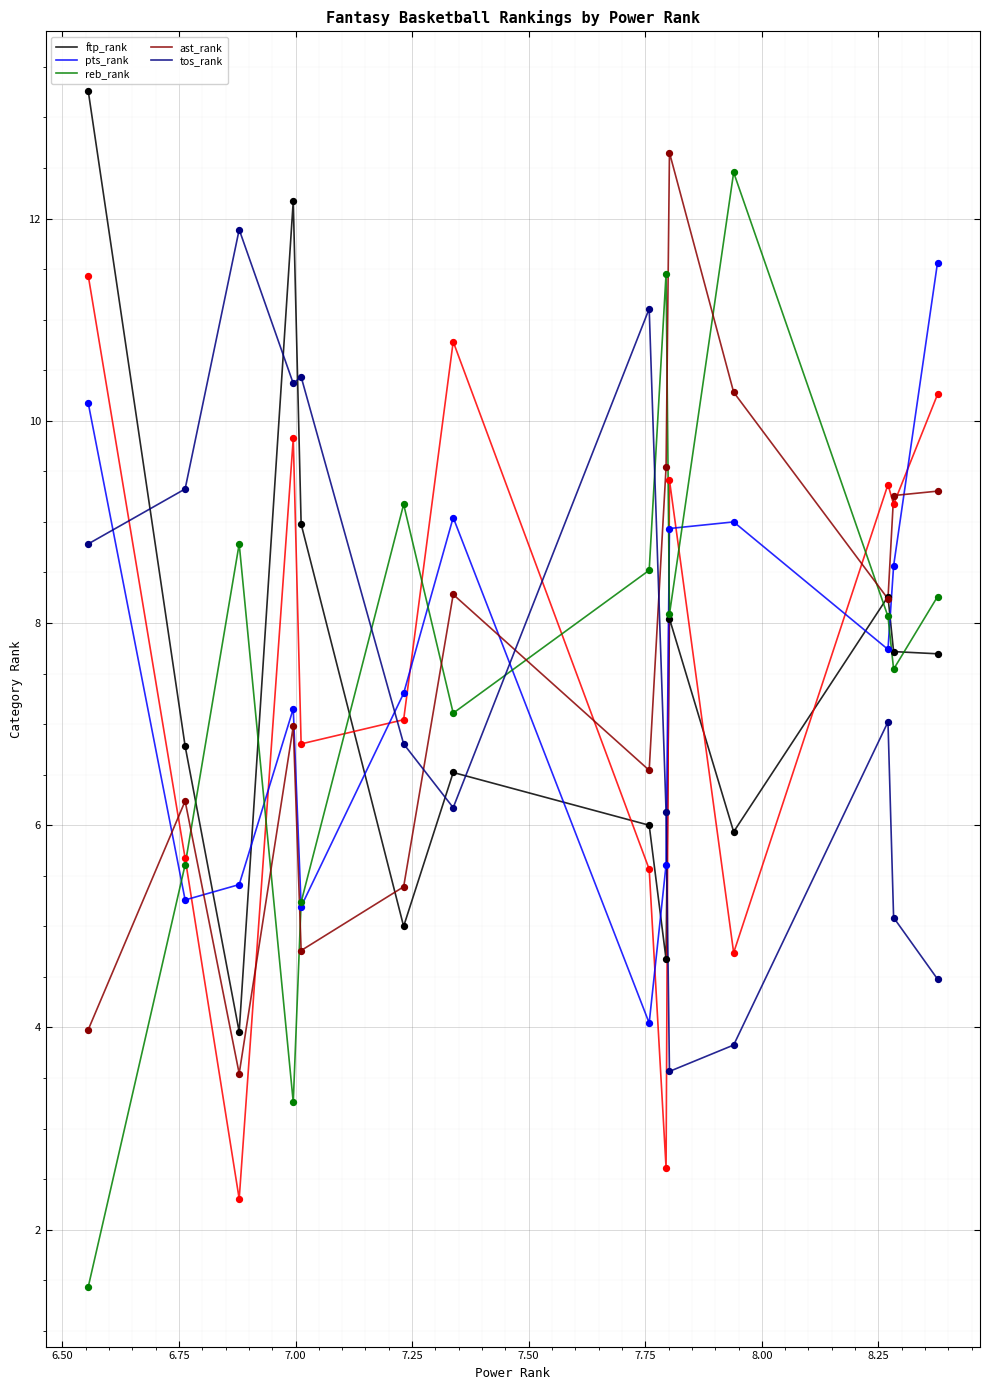

At how many categories does at least one series exceed 9?

13